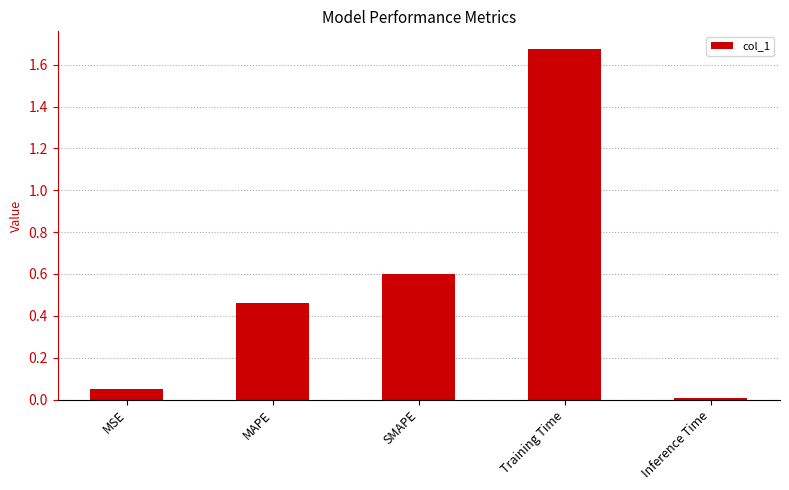

True or false: the data shows 0.4 at SMAPE.

False